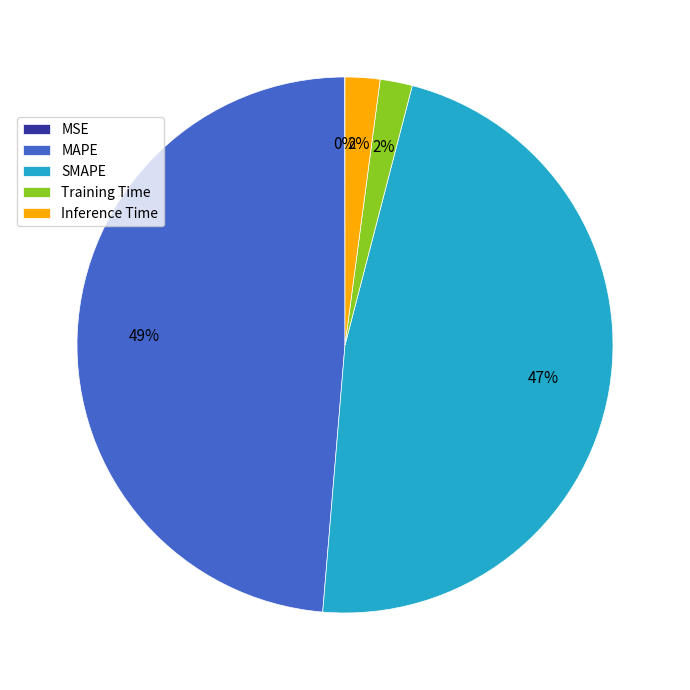

Between SMAPE and MAPE, which is larger?

MAPE